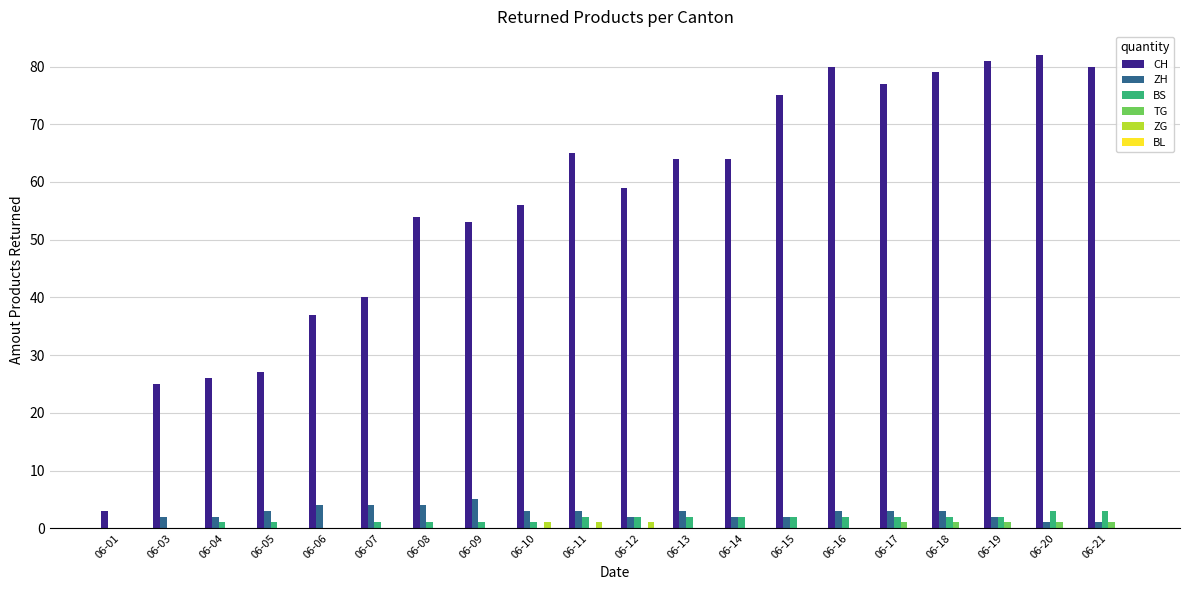

What is the sum of all ZH values?

52